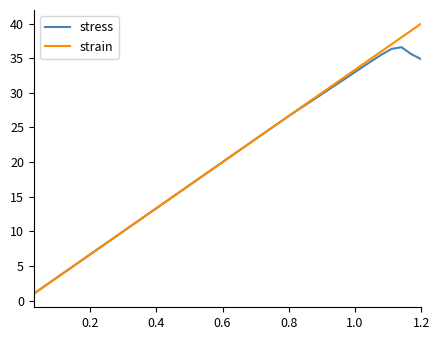

Which series has the widest spread of values?

strain